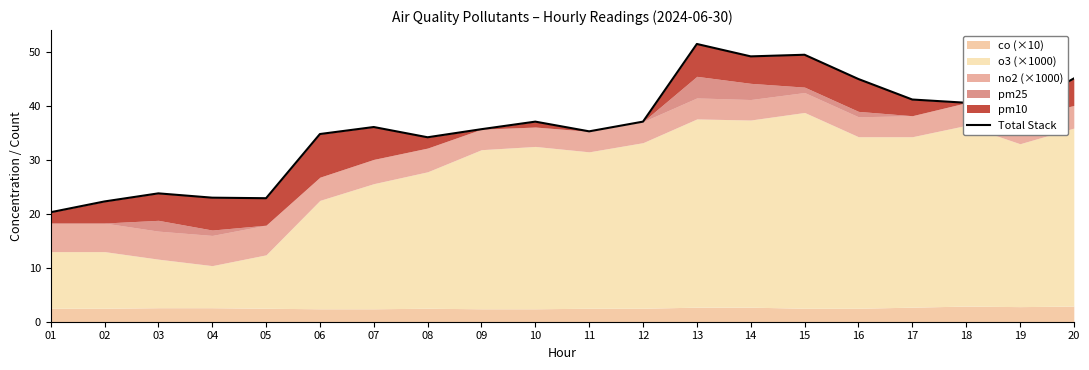

What is the maximum value shown in the chart?

51.5